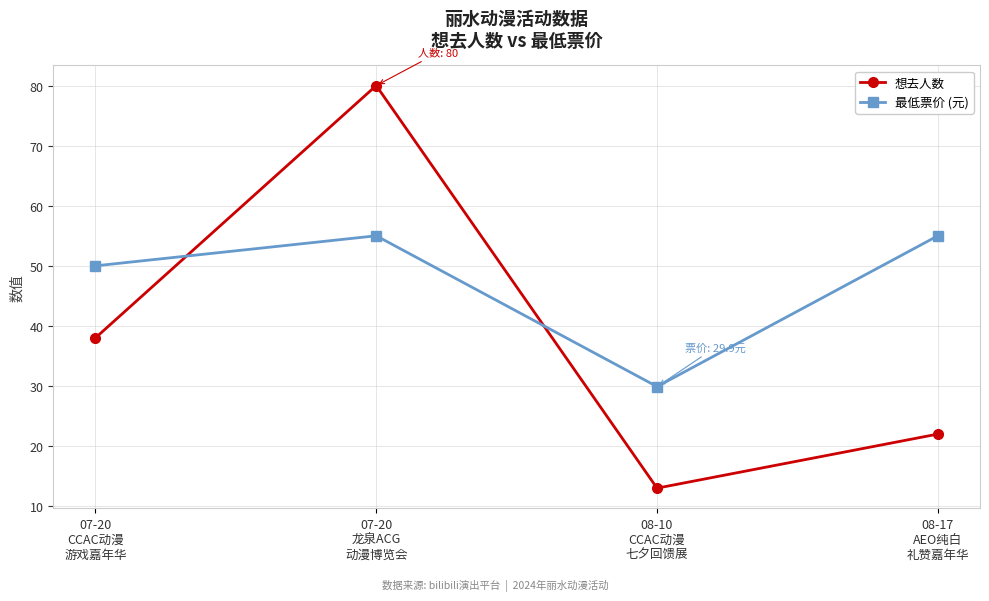

In 最低票价 (元), how many points are higher than both neighbors (excluding endpoints)?

1